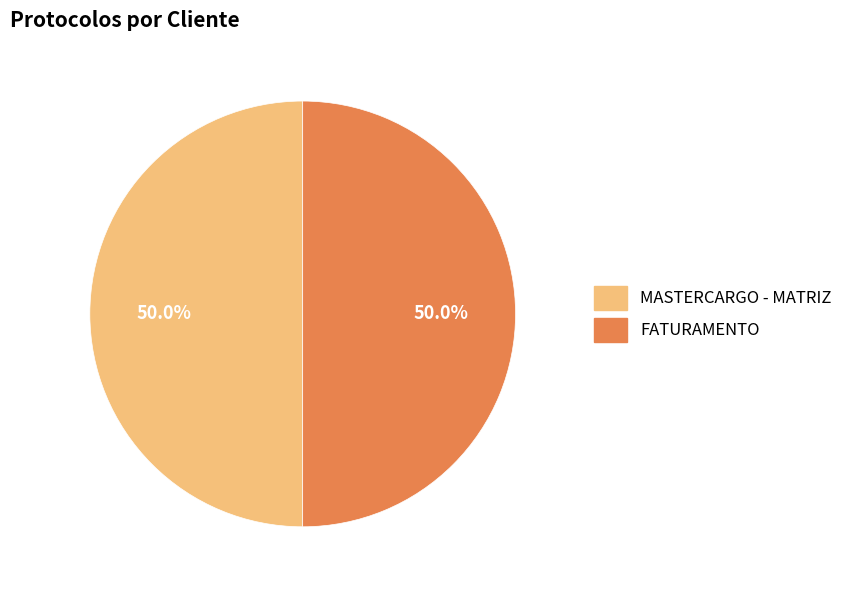

What portion of the pie excludes FATURAMENTO?

50.0%